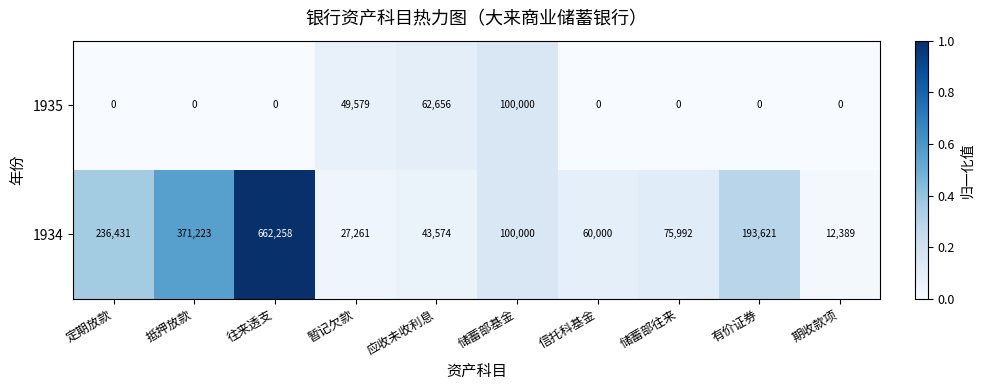

At which label is 1935 closest to 50000?

暂记欠款